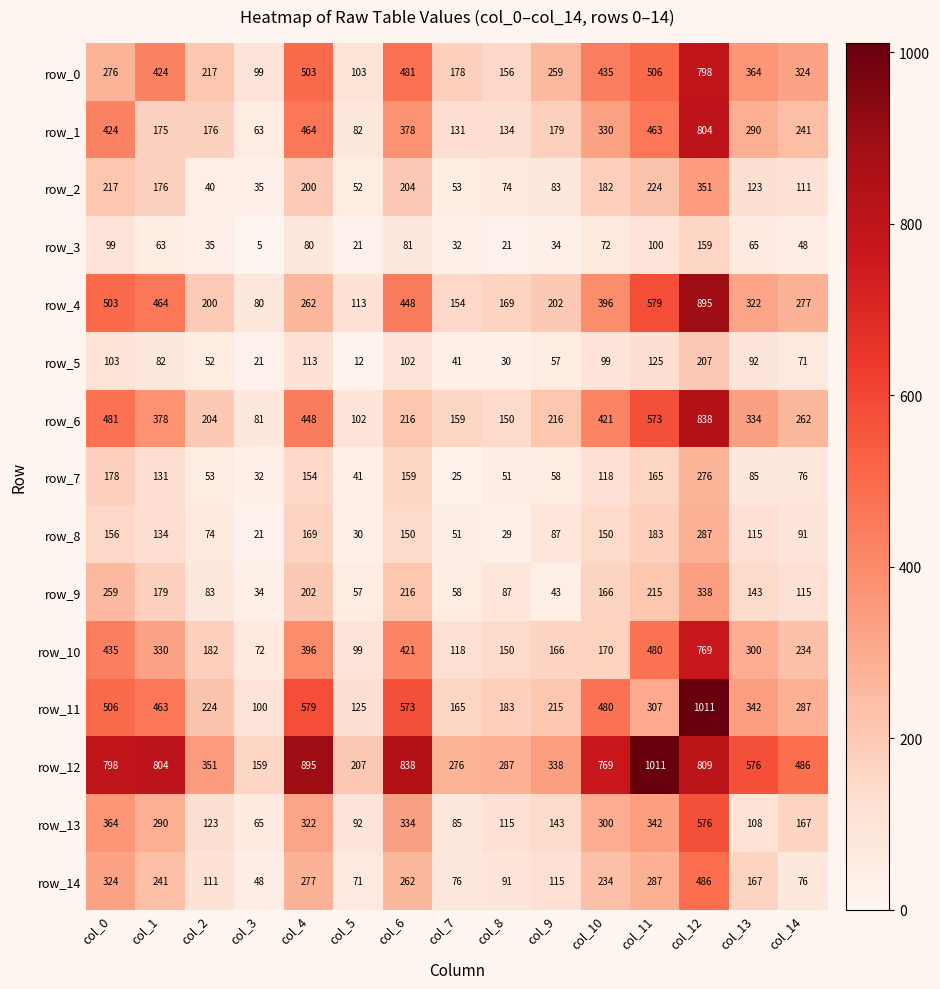

What is the greatest value displayed?

1011